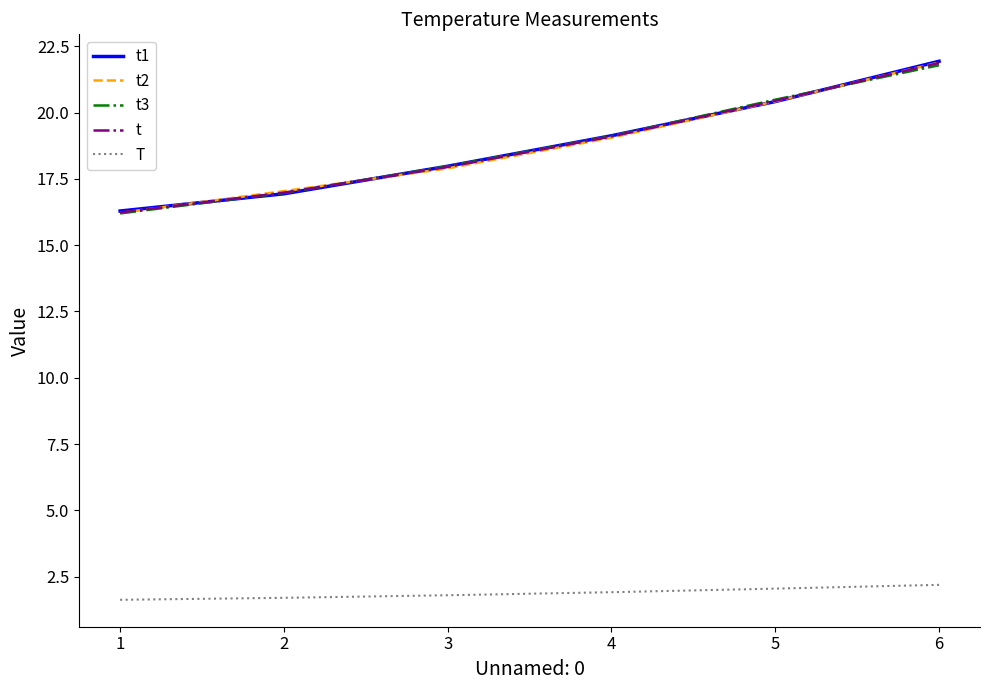

Count the number of categories in the chart.

6